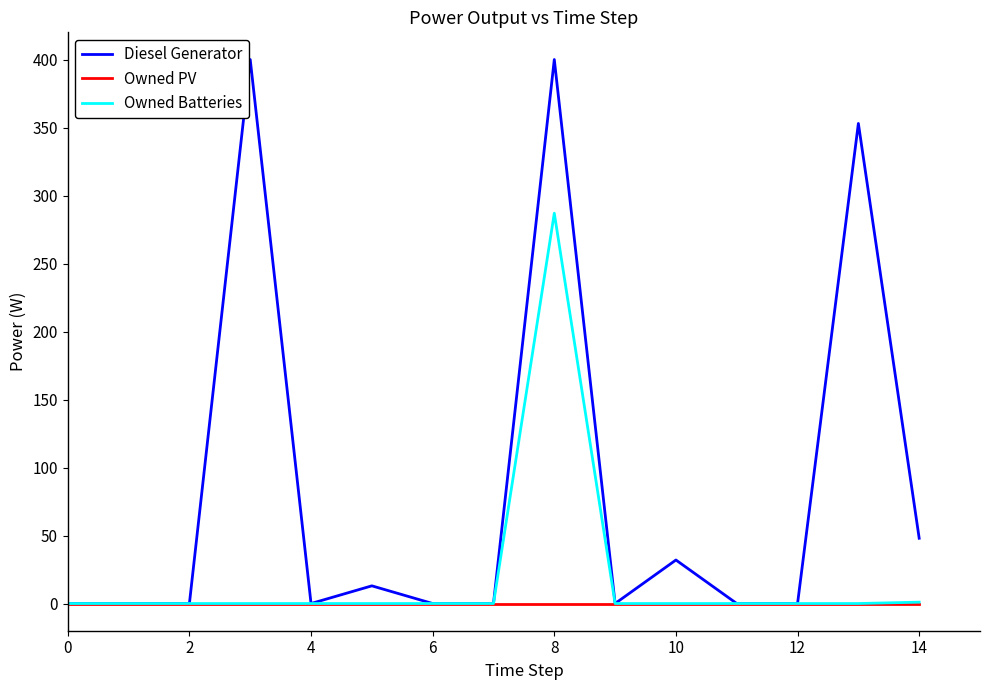

Which series has the widest spread of values?

Diesel Generator